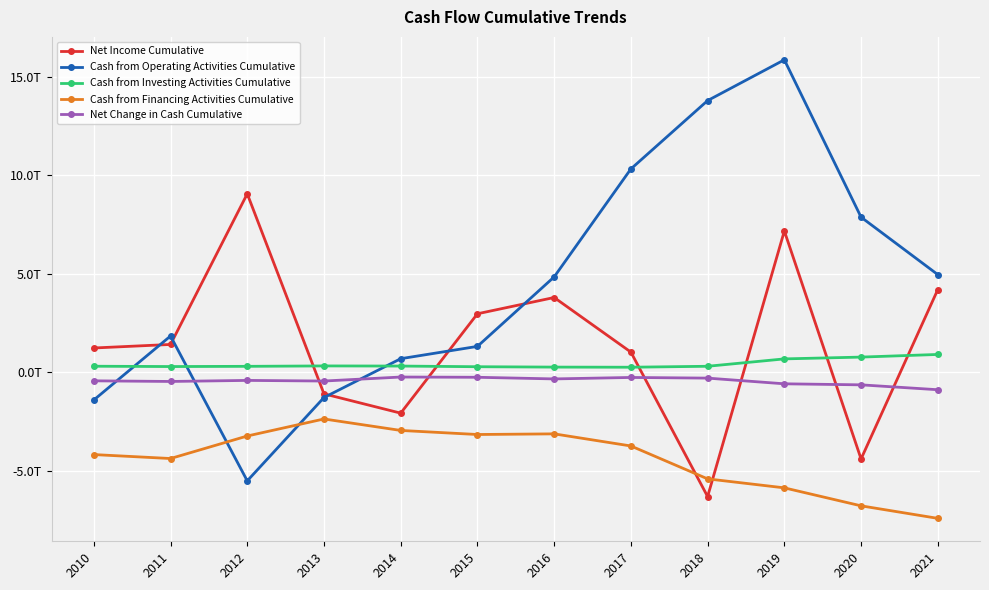

Rank the series by their maximum value, from highest to lowest.

Cash from Operating Activities Cumulative, Net Income Cumulative, Cash from Investing Activities Cumulative, Net Change in Cash Cumulative, Cash from Financing Activities Cumulative